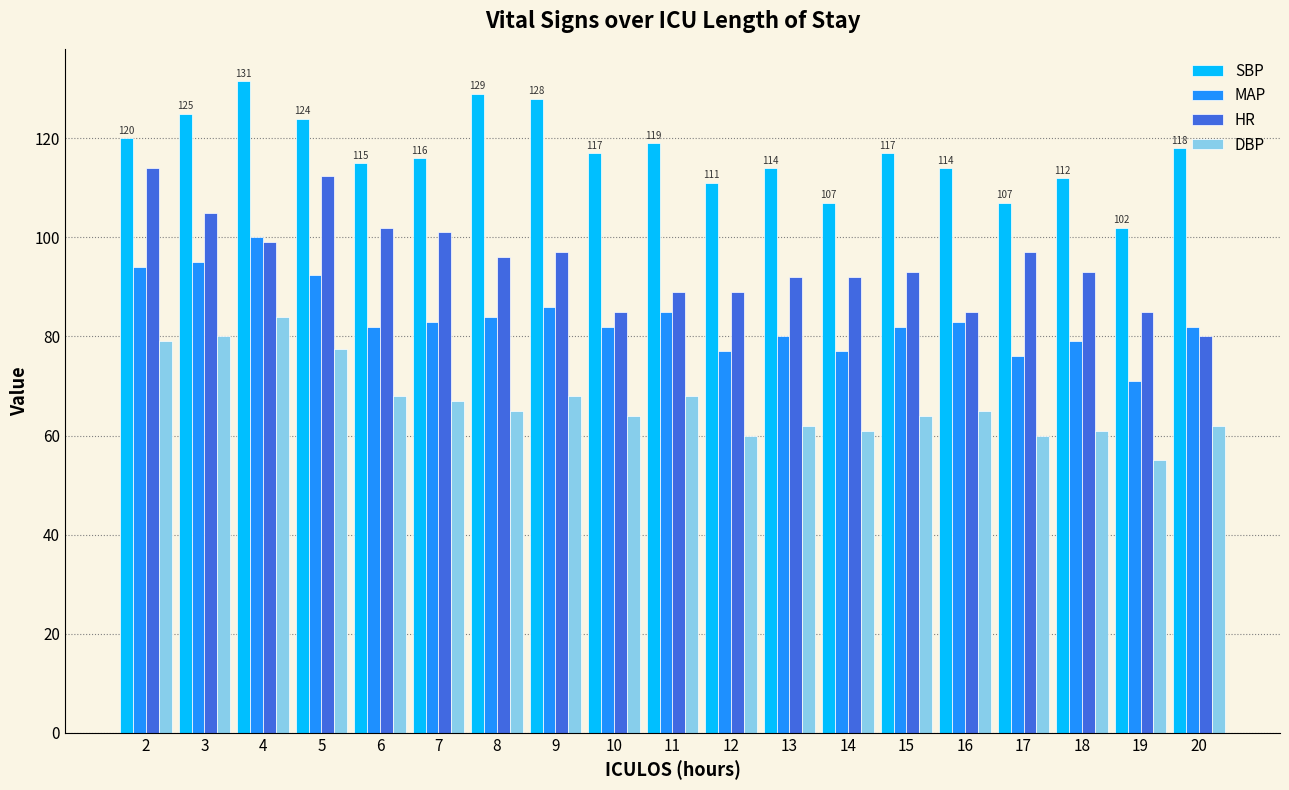

At which category does the chart reach its minimum across all series?

19